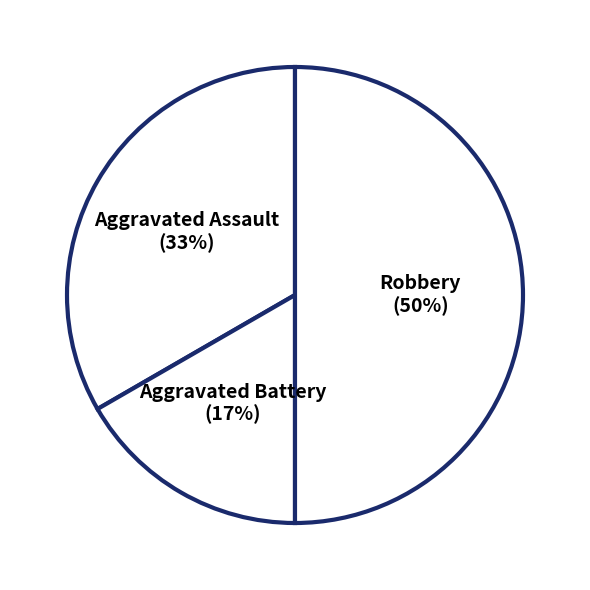

Does Aggravated Battery account for over 50% of the chart?

No